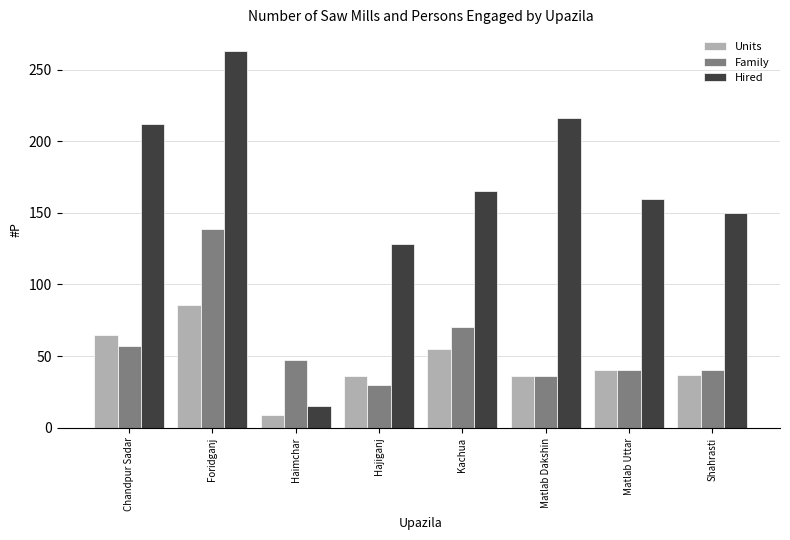

What value does the Units series have at Shahrasti?

37